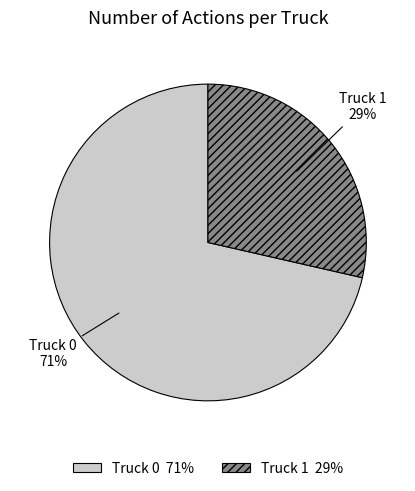

To the nearest percent, what is the average slice percentage?

50%